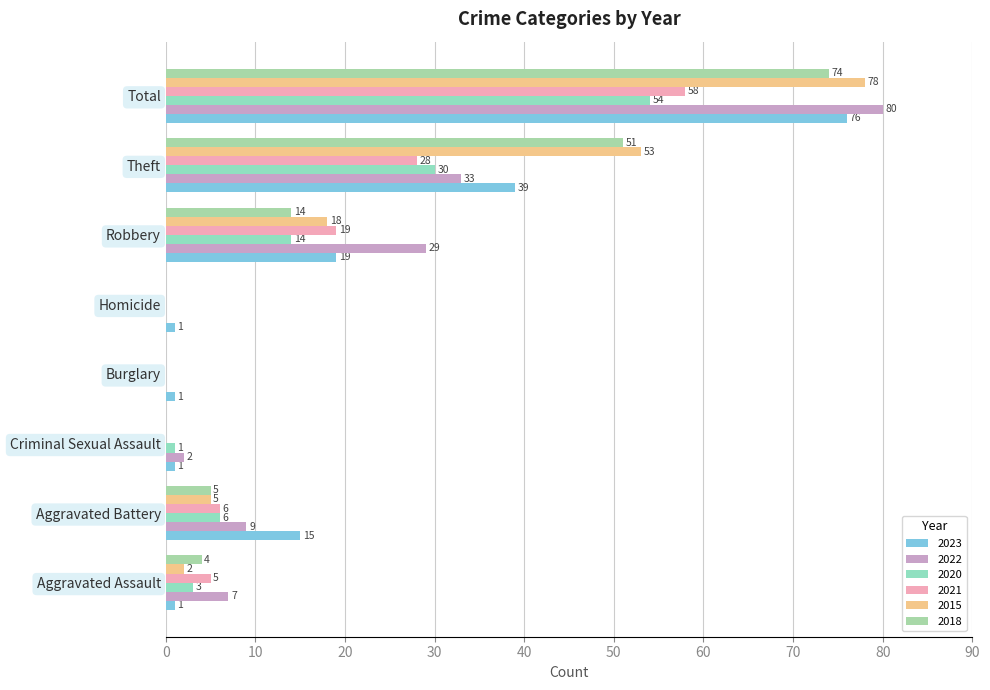

Rank the series at Total from highest to lowest value.

2022, 2015, 2023, 2018, 2021, 2020